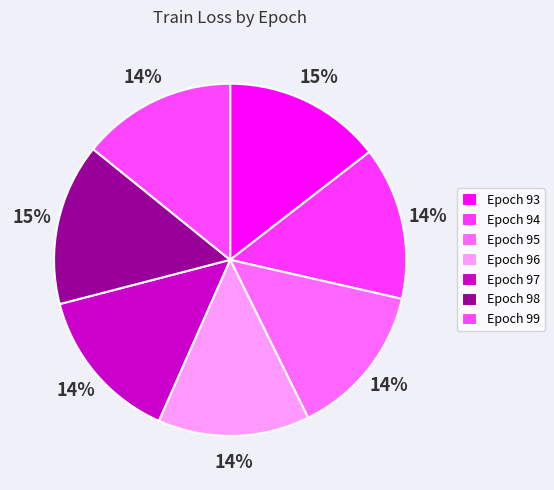

Is there any slice that represents more than half of the pie?

No